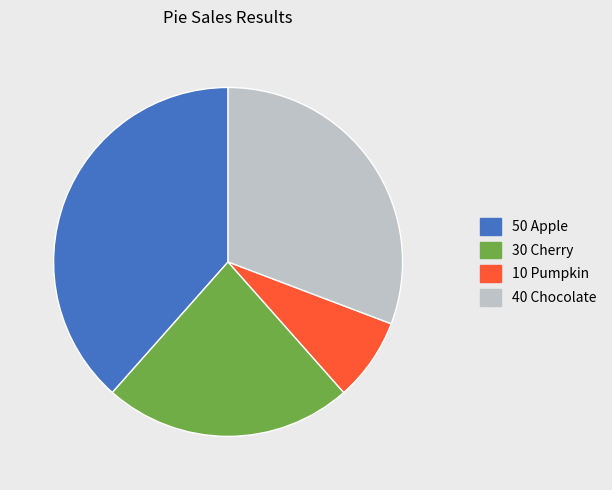

Is there a majority slice in this chart?

No